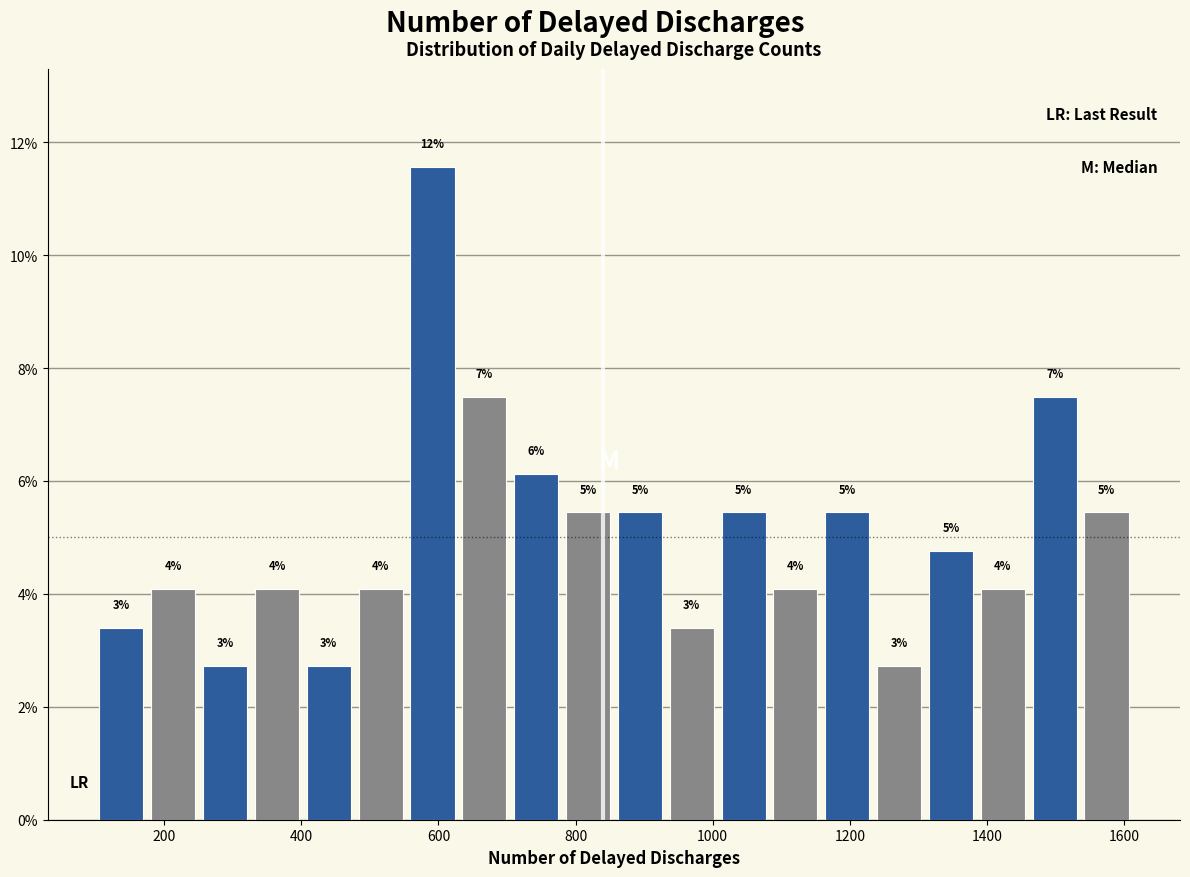

Around what value on the x-axis is the tallest bar? Give the approximate position of its centre, as read against the axis.

600